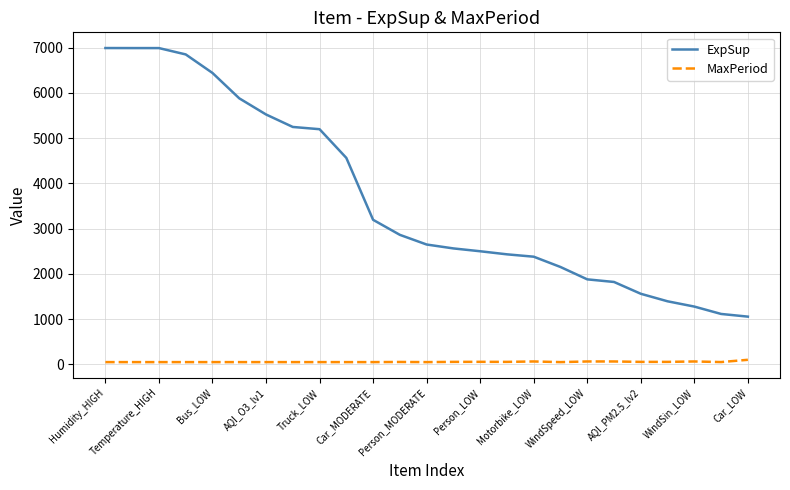

Which series has the largest range (max minus min)?

ExpSup